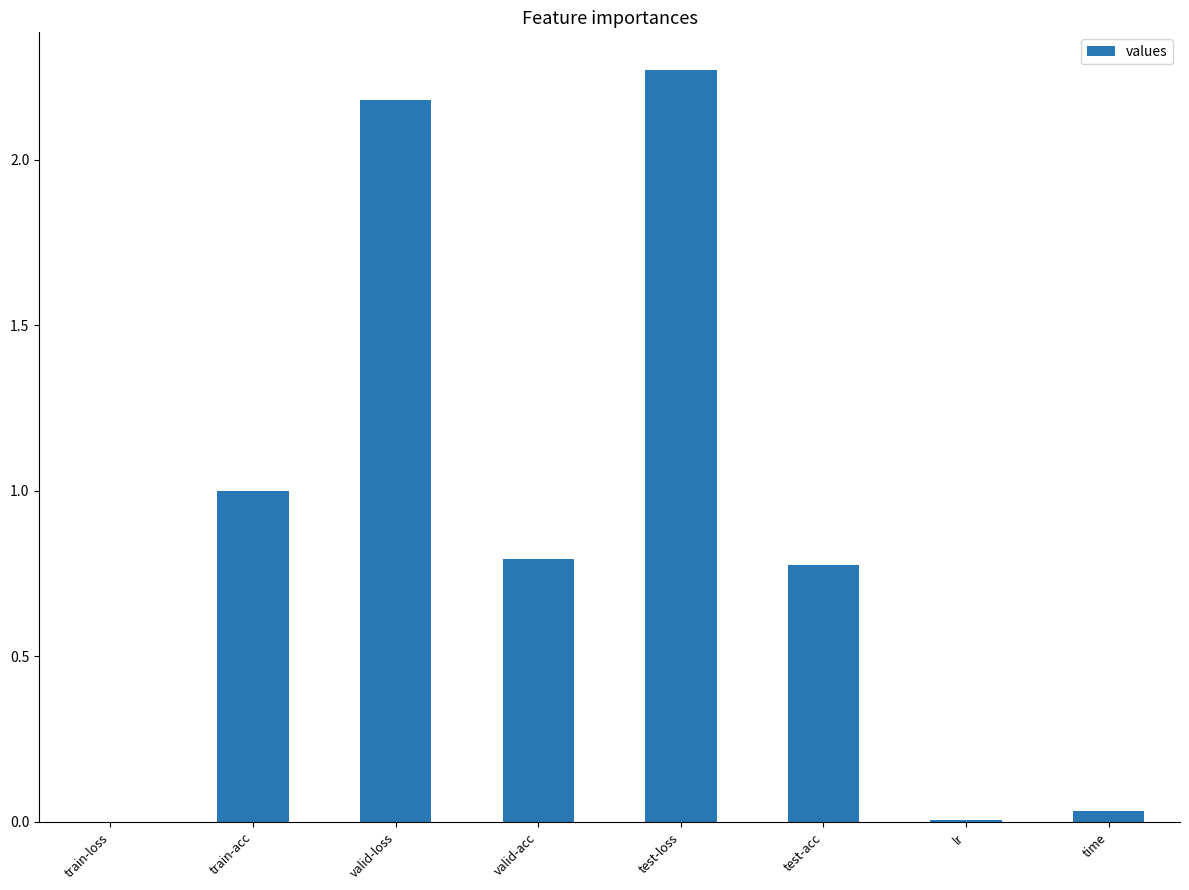

What is the sum of all values?

7.1